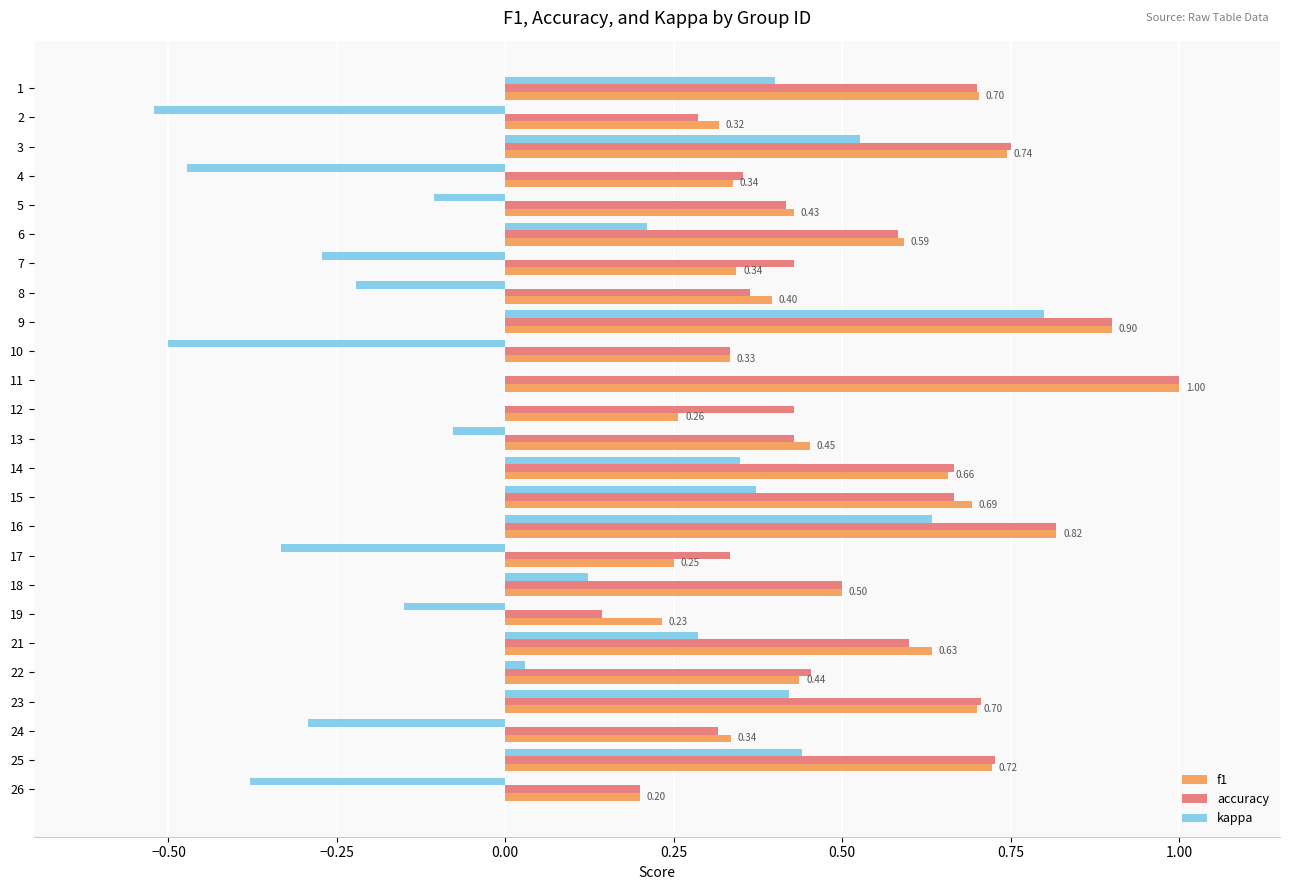

At which category is the sum across all series the highest?

9